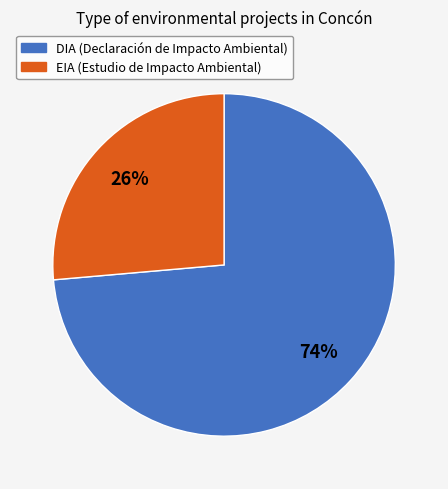

To the nearest percent, what portion does EIA represent?

26%